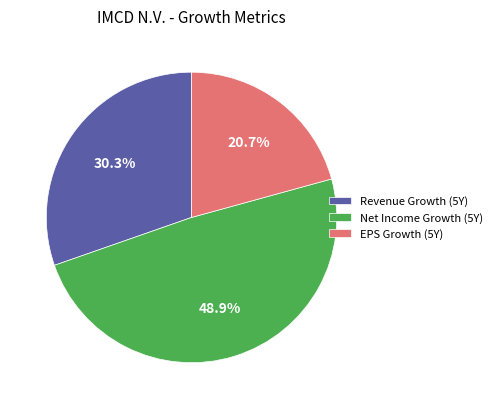

Rank the categories by value from lowest to highest.

EPS Growth (5Y), Revenue Growth (5Y), Net Income Growth (5Y)